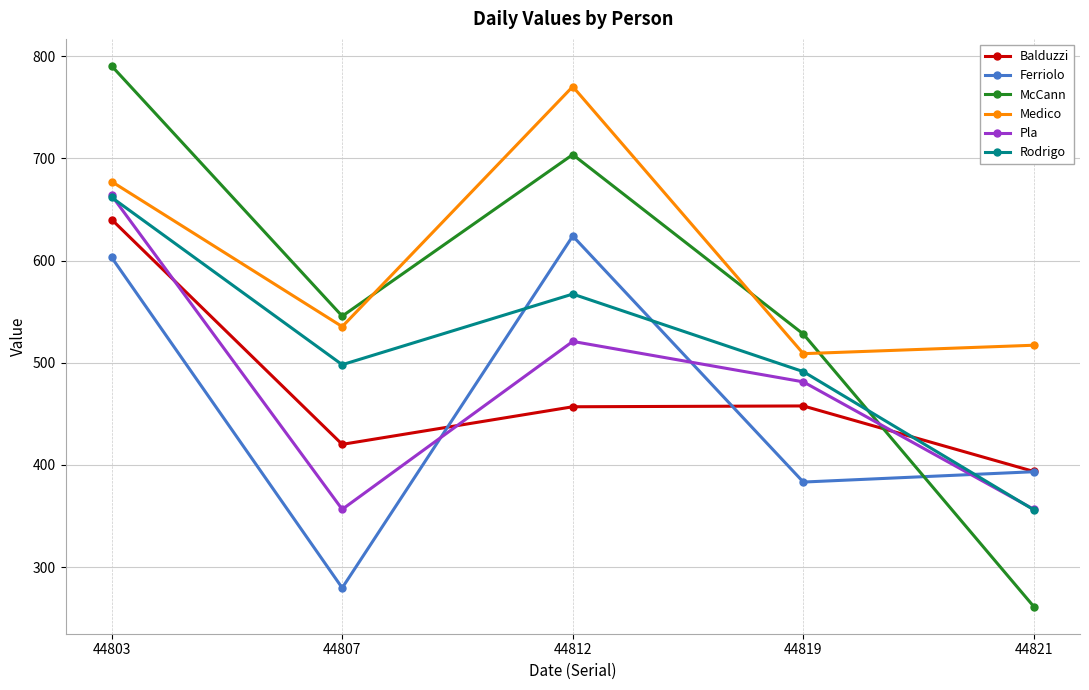

What is the average value of the Medico series?

601.8